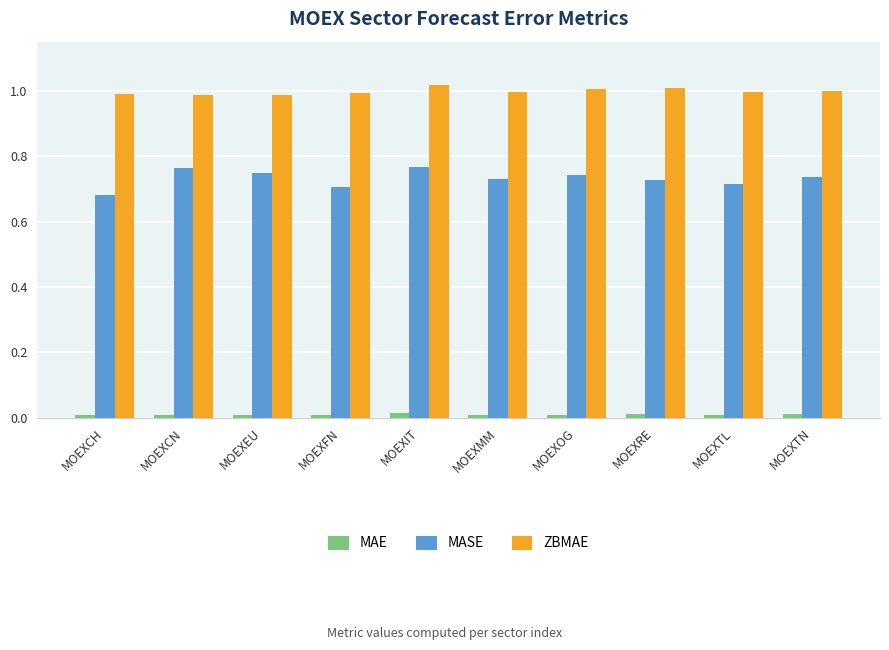

Which series has the largest range (max minus min)?

MASE